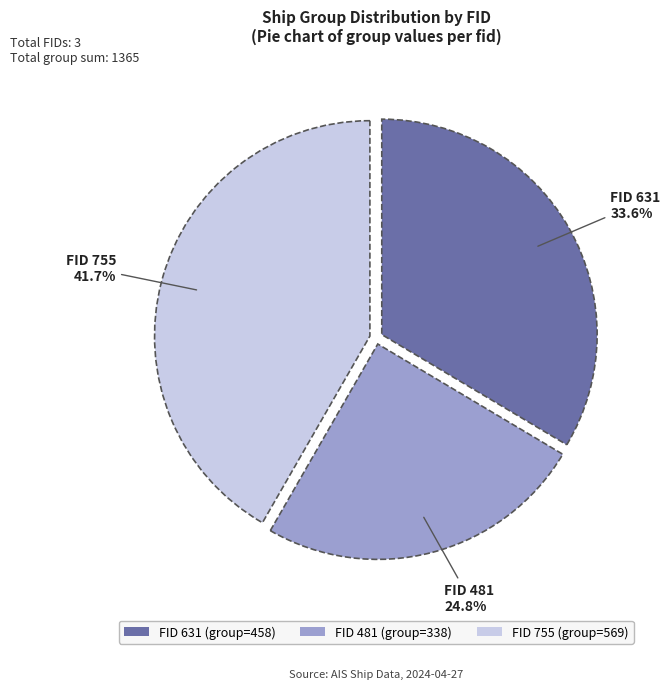

What is the total percentage of FID 631 (group=458) and FID 481 (group=338)?

58.3%